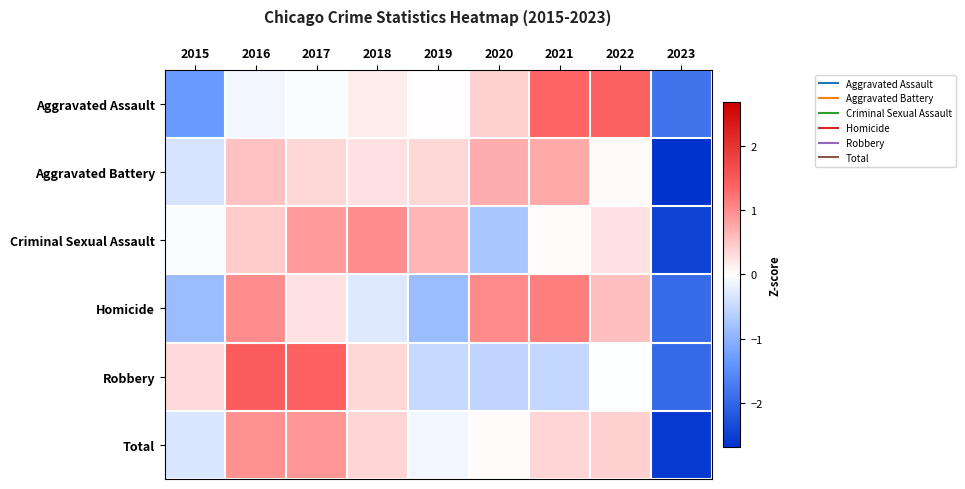

Which series has the largest range (max minus min)?

Total